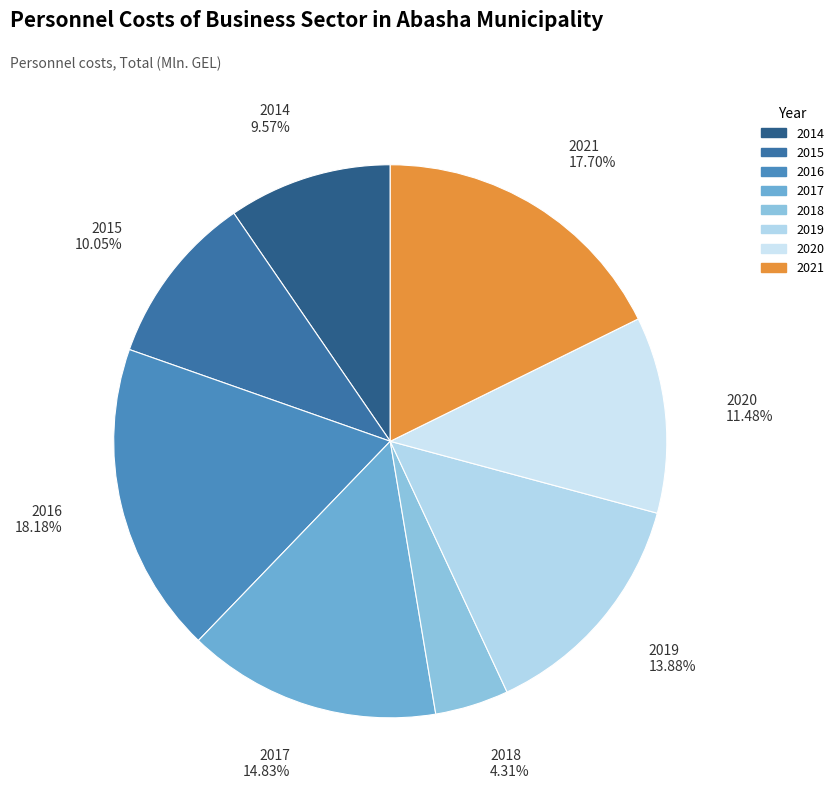

Combined, do 2021 and 2017 account for over 50%?

No